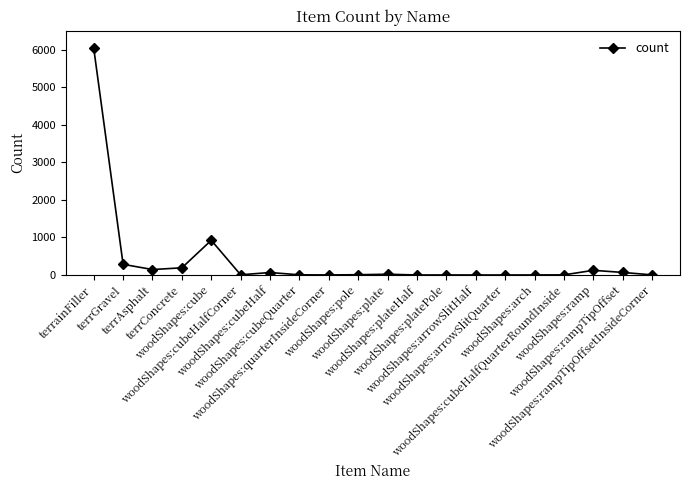

How many data points are less than 8?

10